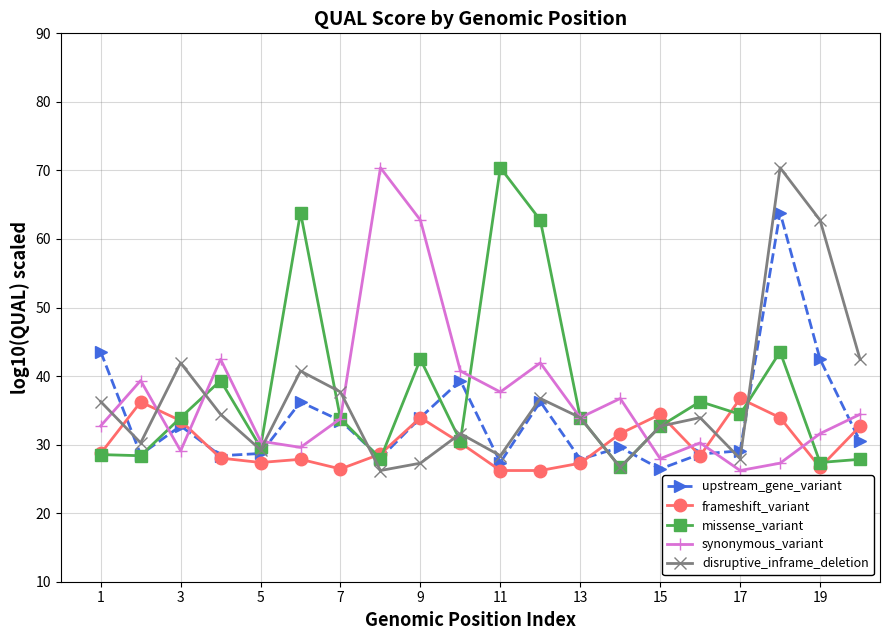

What are all the series names shown in the legend?

upstream_gene_variant, frameshift_variant, missense_variant, synonymous_variant, disruptive_inframe_deletion